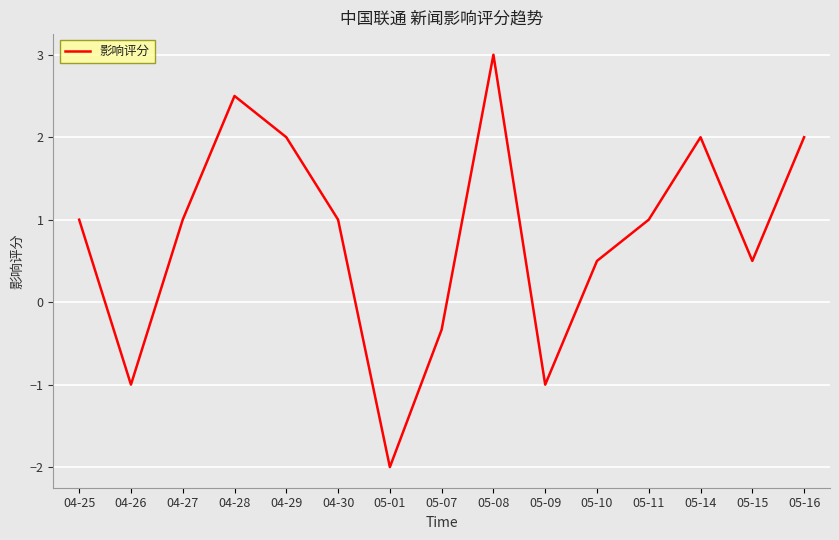

What position from the left is 04-30?

6